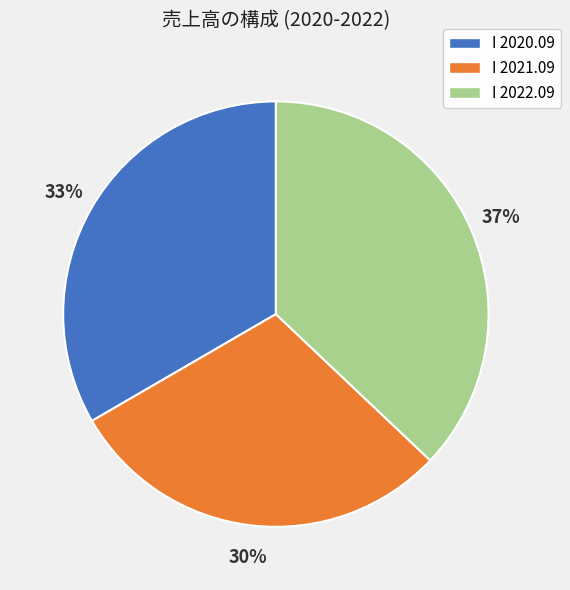

To the nearest percent, what is the average slice percentage?

33%